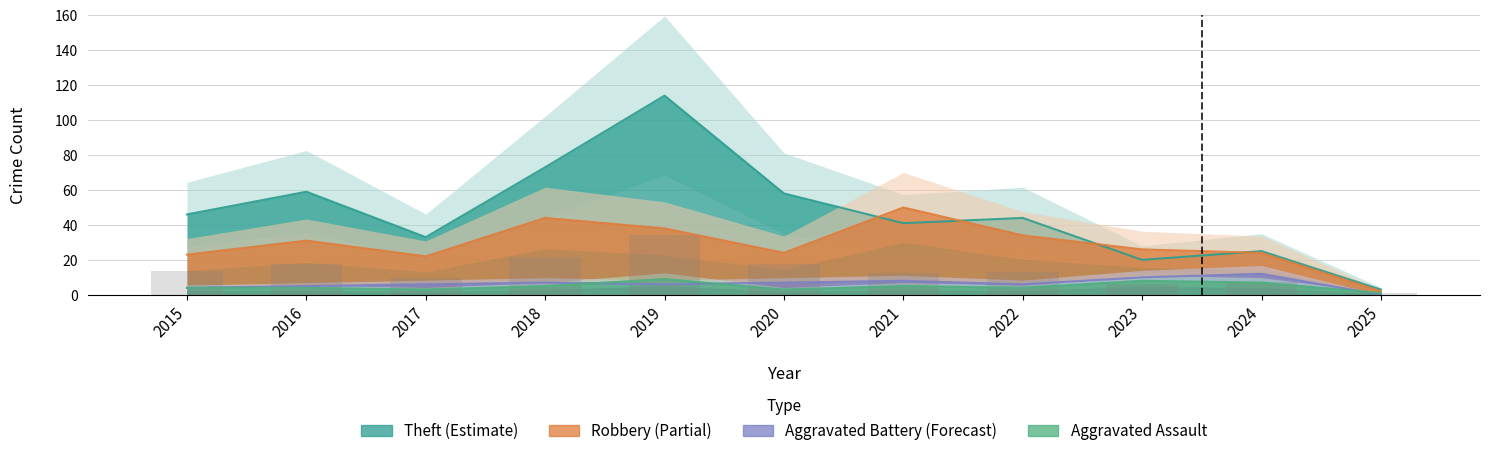

What is the approximate value of Theft at 2020?

58